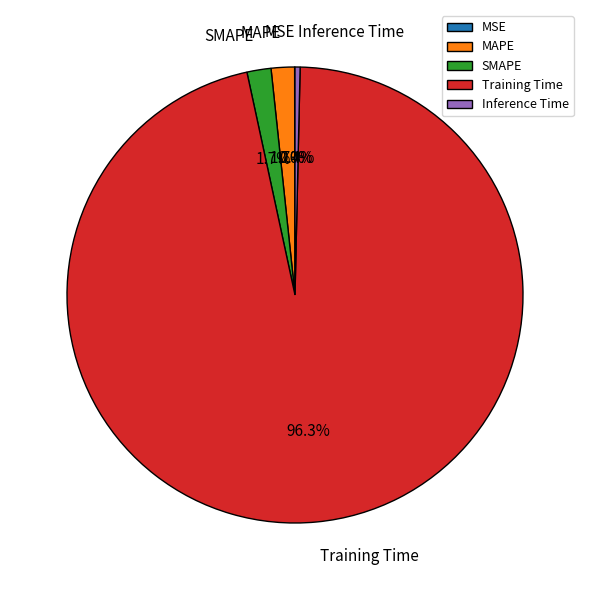

To the nearest percent, what is the difference between the largest and smallest slice percentages?

96%